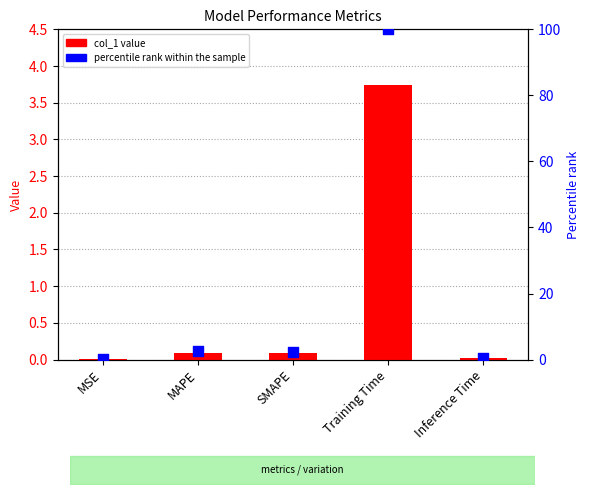

At which category is the sum across all series the highest?

Training Time